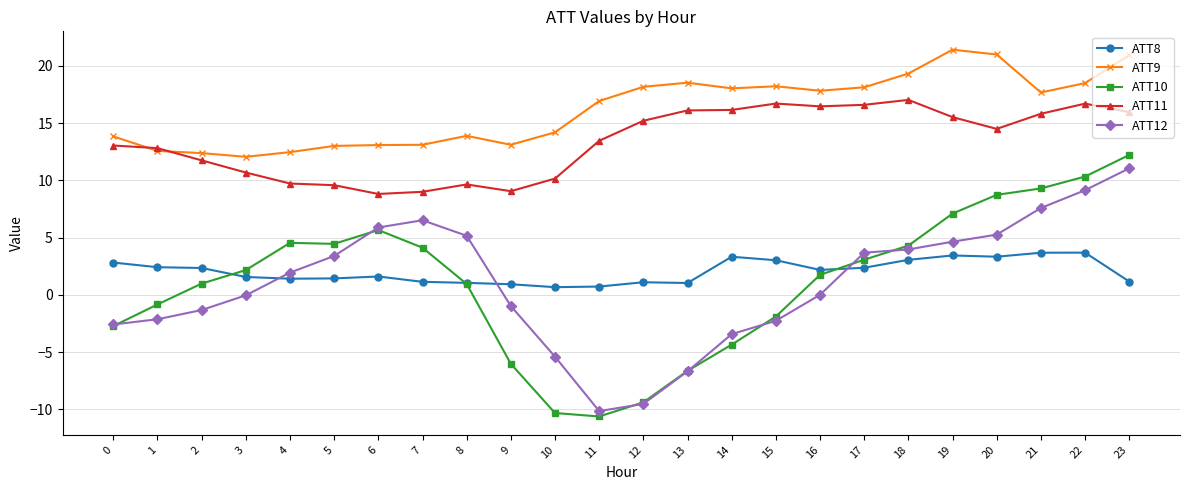

Is it true that ATT9 equals 35.7 at 23?

False